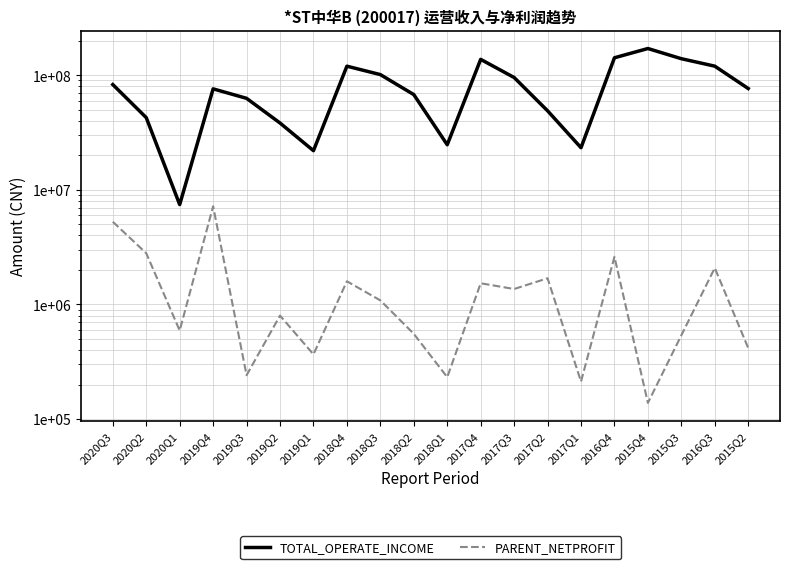

True or false: PARENT_NETPROFIT has more than 2 interior local peaks.

True